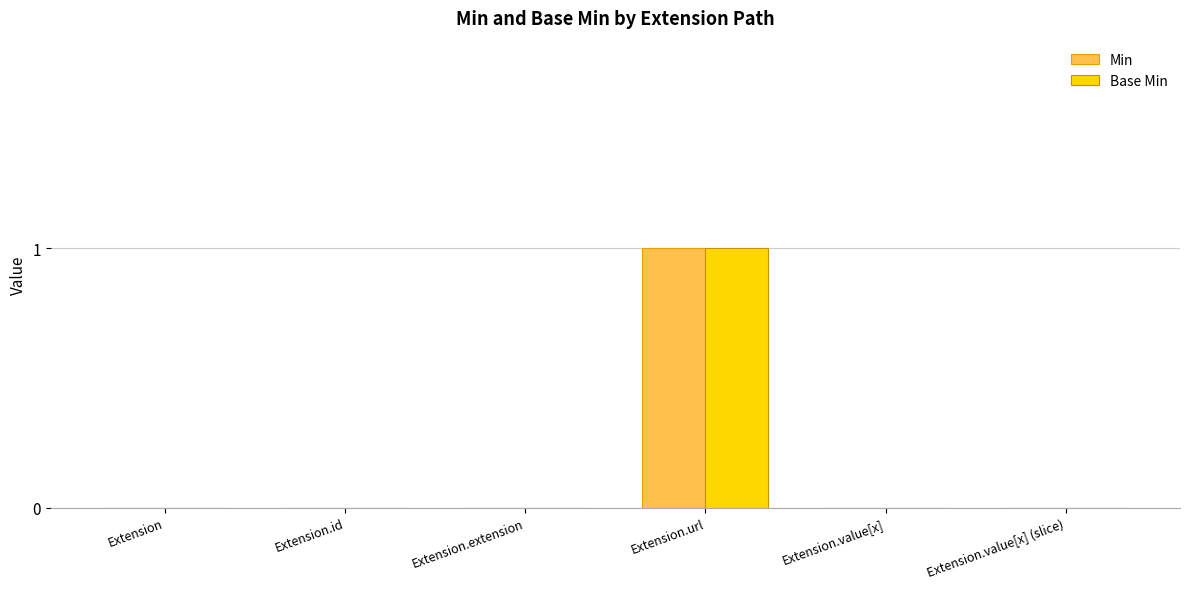

Which category has the highest value across all series?

Extension.url